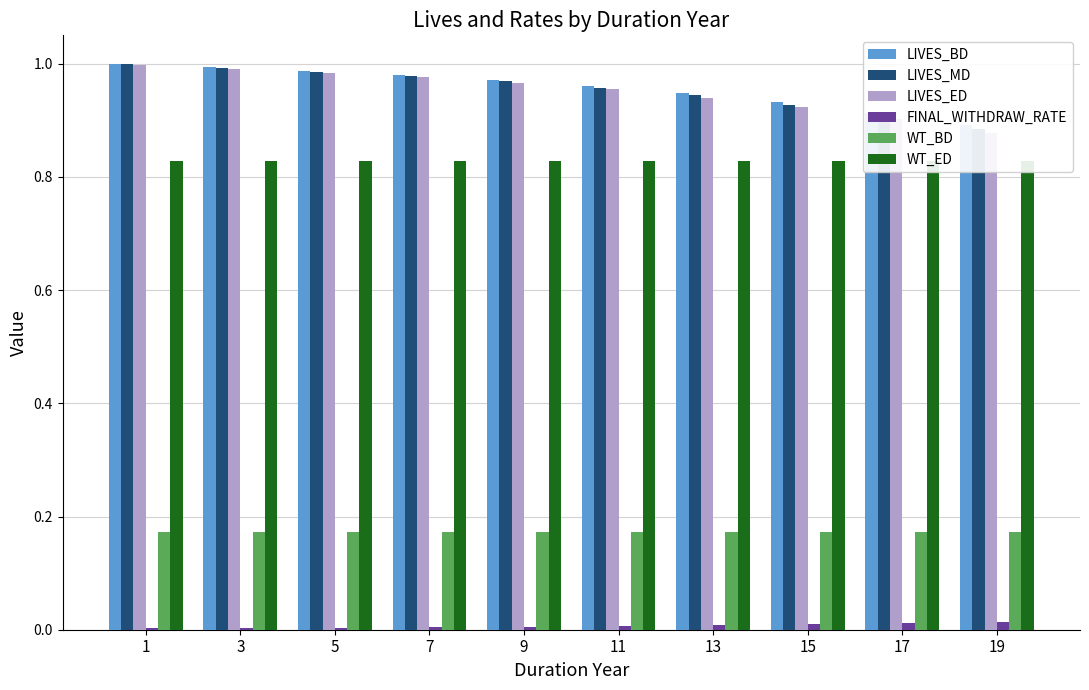

What is the difference between the second highest and minimum values in the LIVES_MD series?

0.1